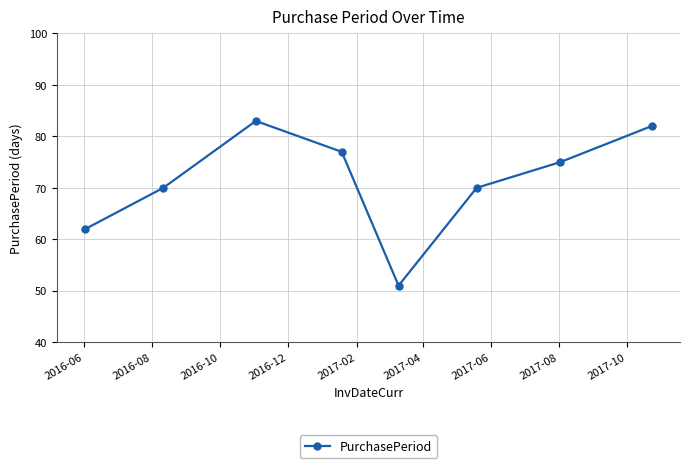

True or false: there are more than 1 points higher than both neighbors.

False